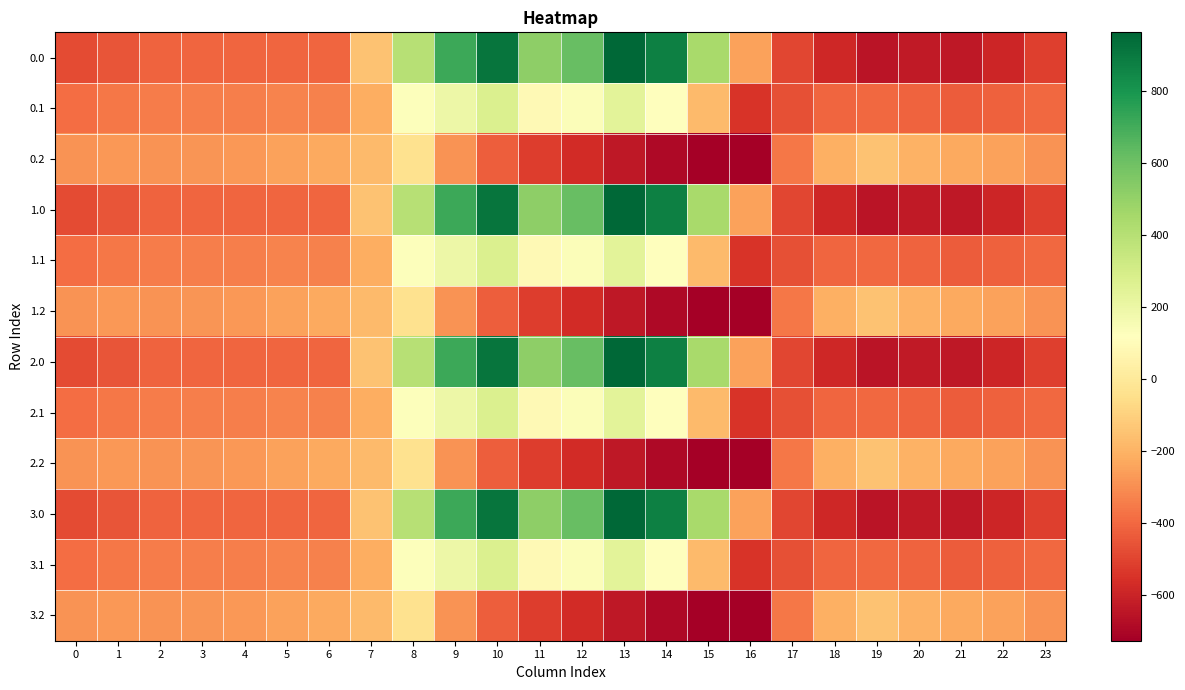

What is the difference between the highest and lowest values at 22?

344.8